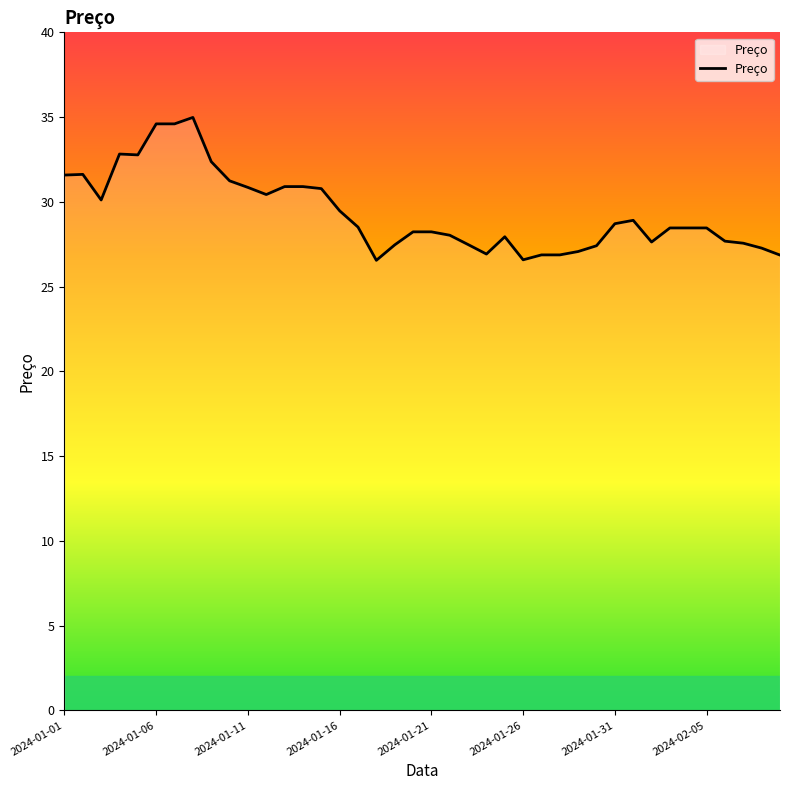

What is the difference between the maximum and minimum values?

8.4